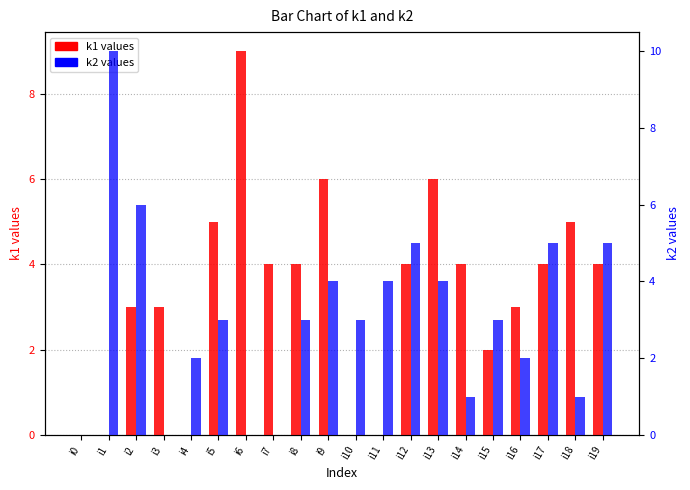

At which label is k1 closest to 4?

i7